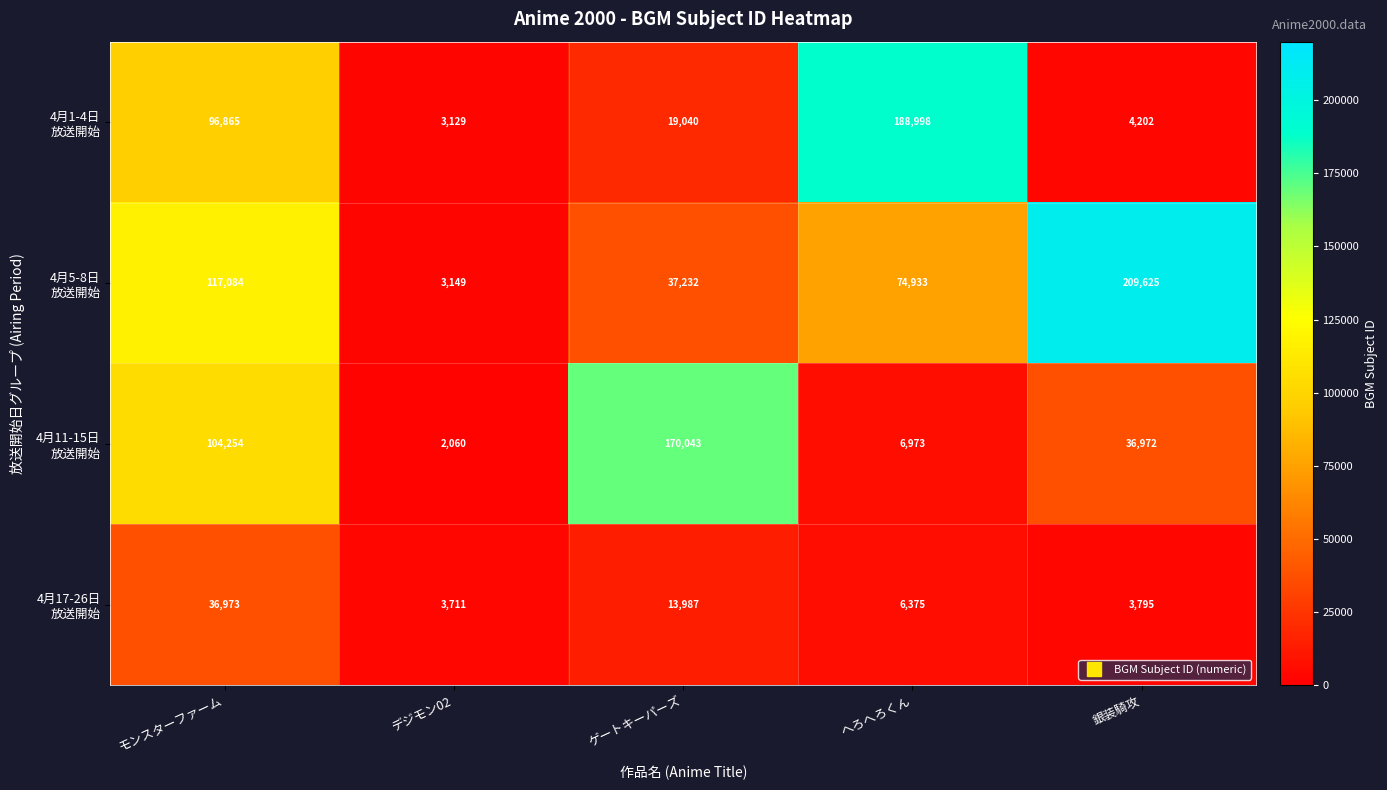

At which category is the sum across all series the highest?

モンスターファーム